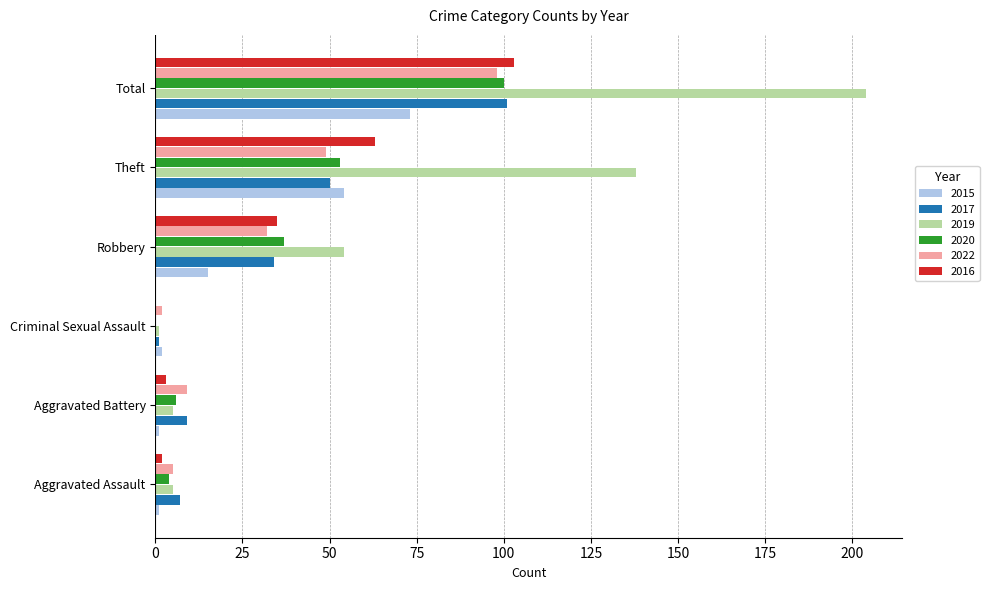

Between Robbery and Theft, which series saw the biggest shift?

2019